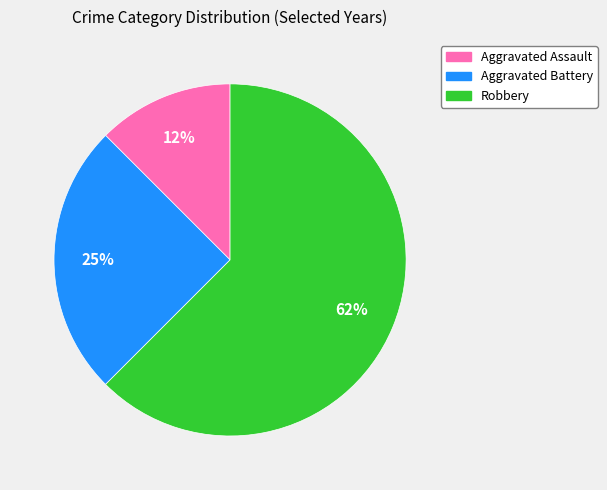

To the nearest percent, what portion does Aggravated Battery represent?

25%